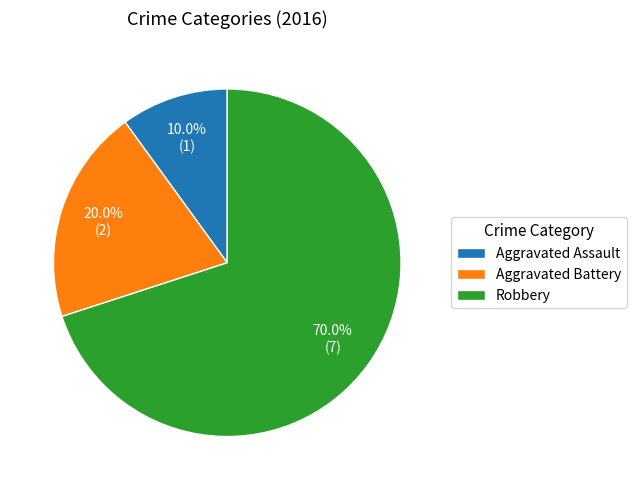

Approximately how many times larger is the value at Aggravated Assault compared to Robbery?

0.1